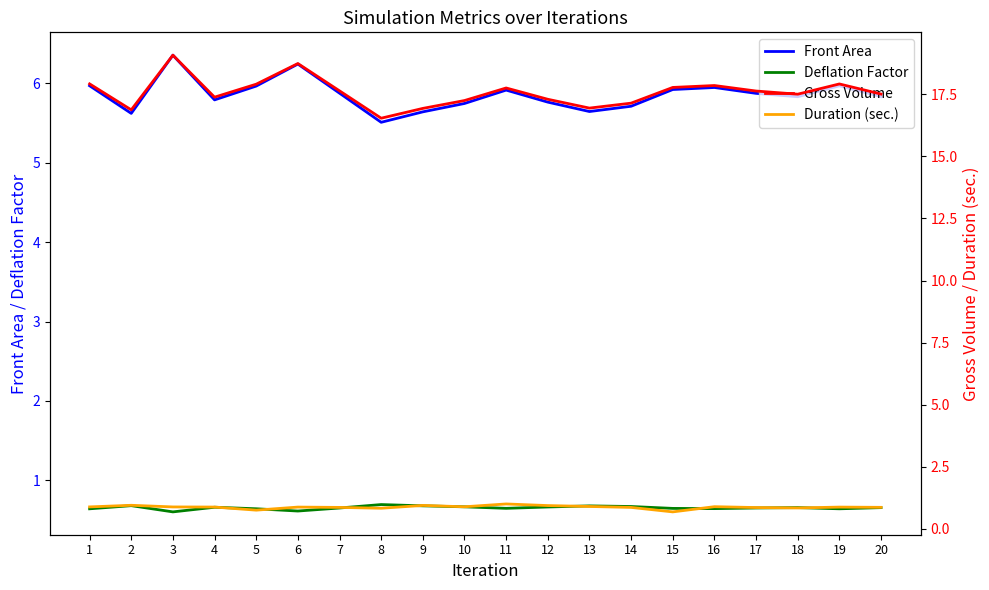

What is the value of the Deflation Factor point at the 13th from the left?

0.7